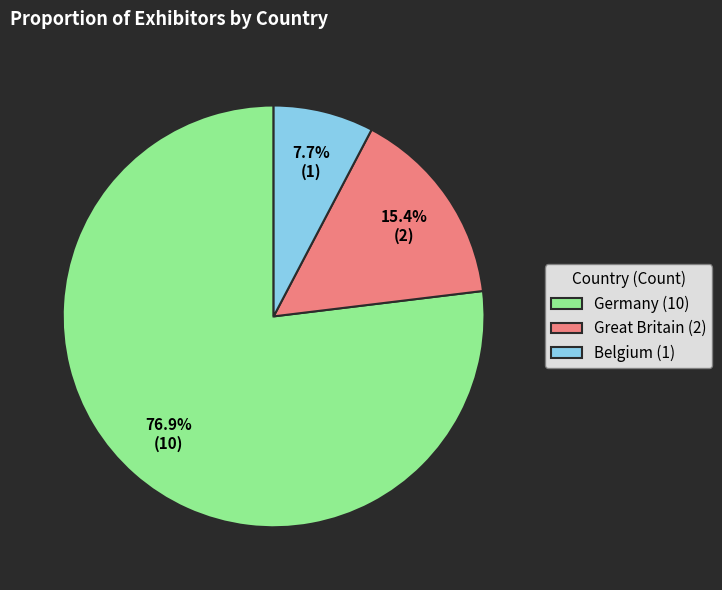

What is the largest slice in the pie chart?

Germany